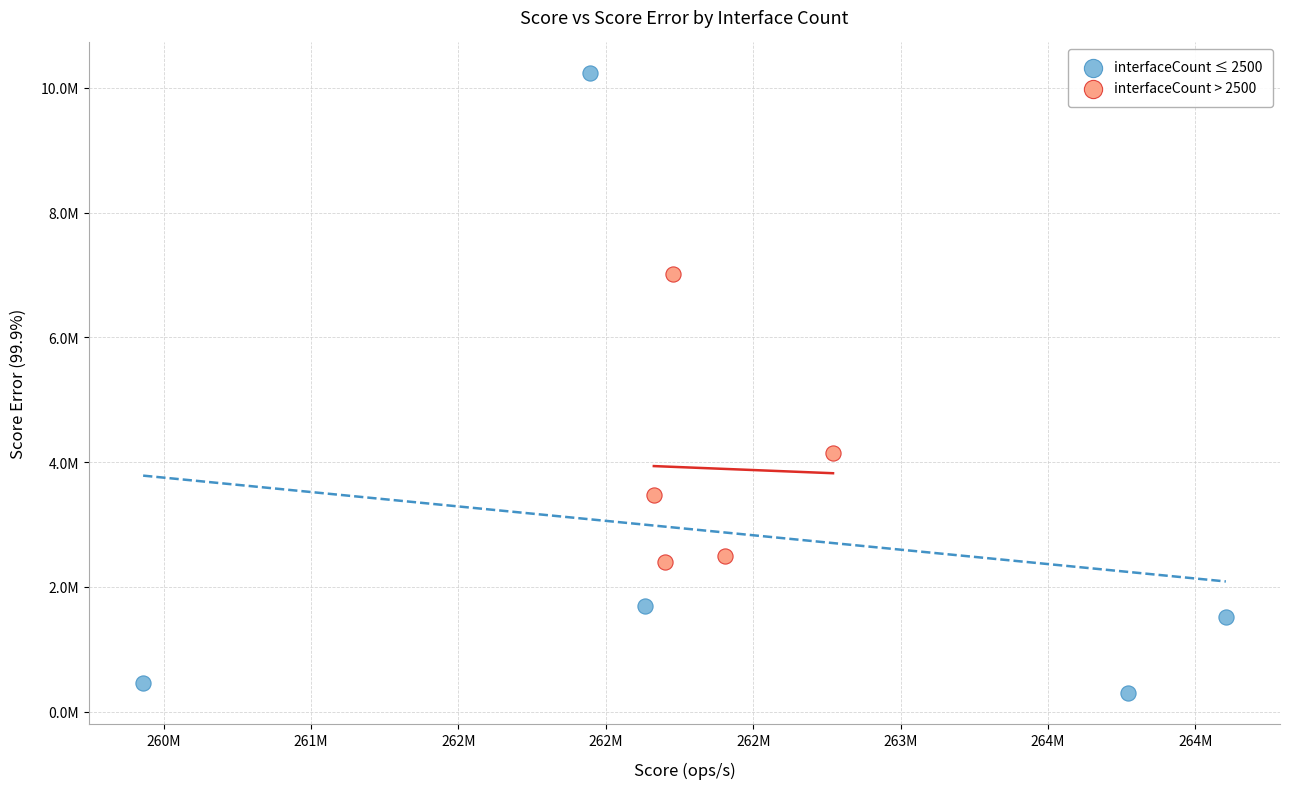

Which series has the widest spread of Y values?

interfaceCount ≤ 2500